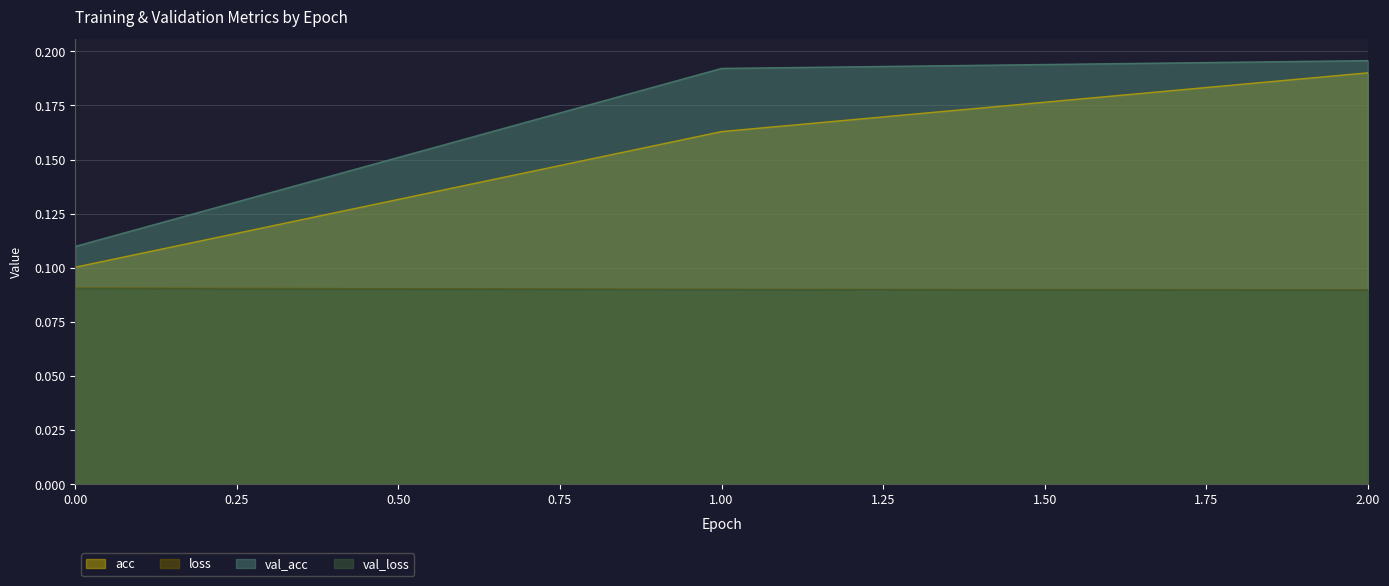

Reading left to right, transcribe all the data shown in this chart.

acc: 0.1	0.2	0.2
loss: 0.1	0.1	0.1
val_acc: 0.1	0.2	0.2
val_loss: 0.1	0.1	0.1